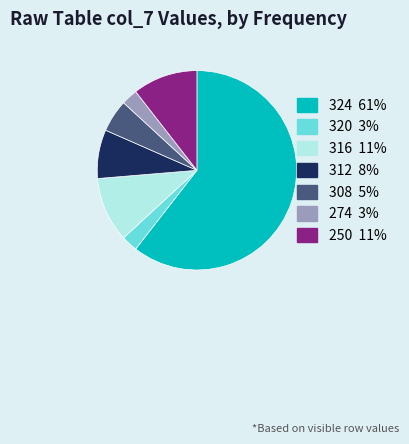

Is there any slice that represents more than half of the pie?

Yes